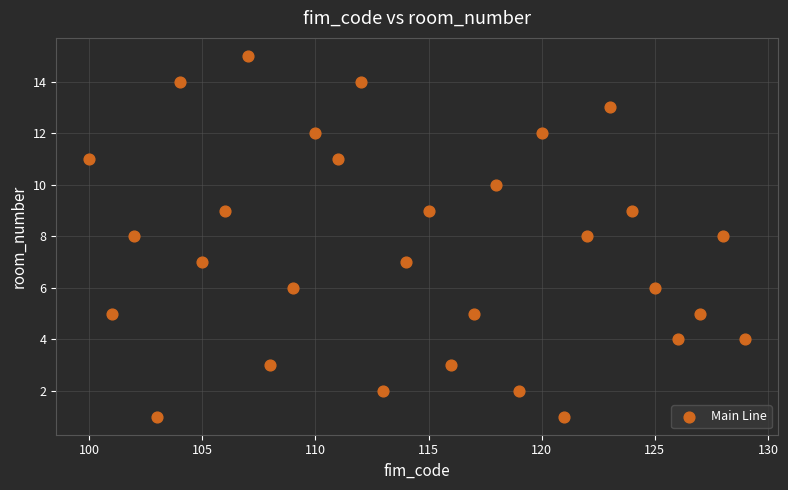

What is the range of Y values (max minus min)?

14